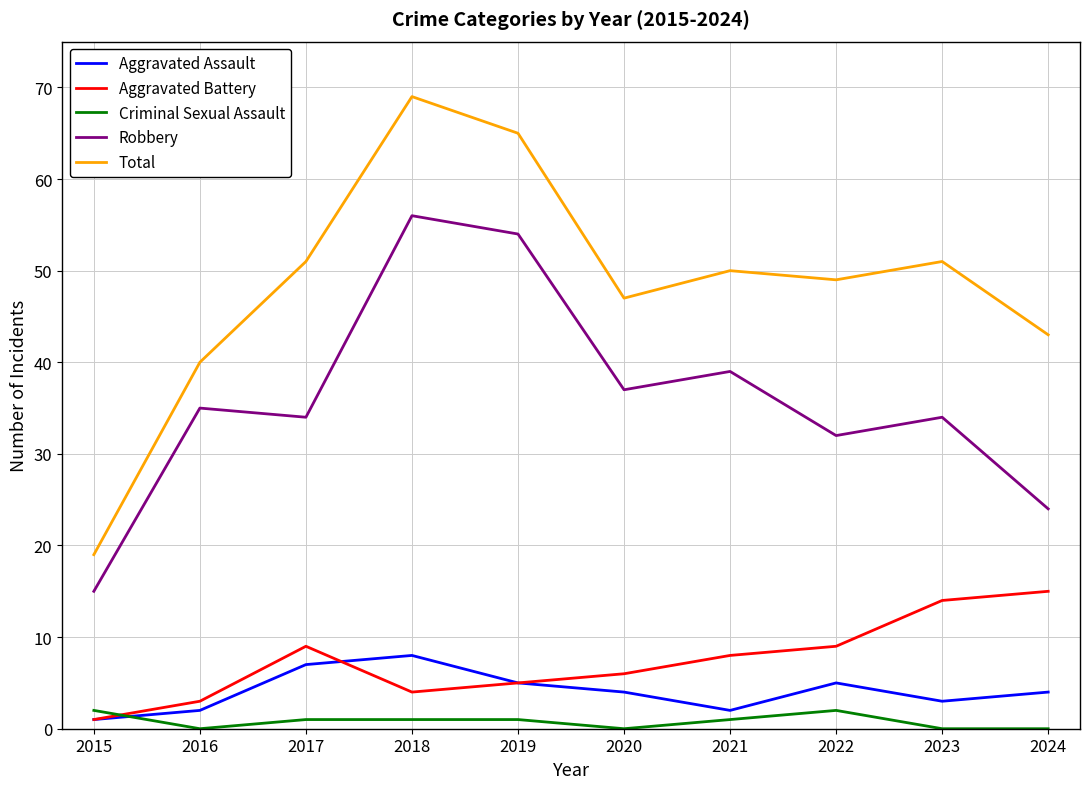

Which series changed the most between 2015 and 2016?

Total